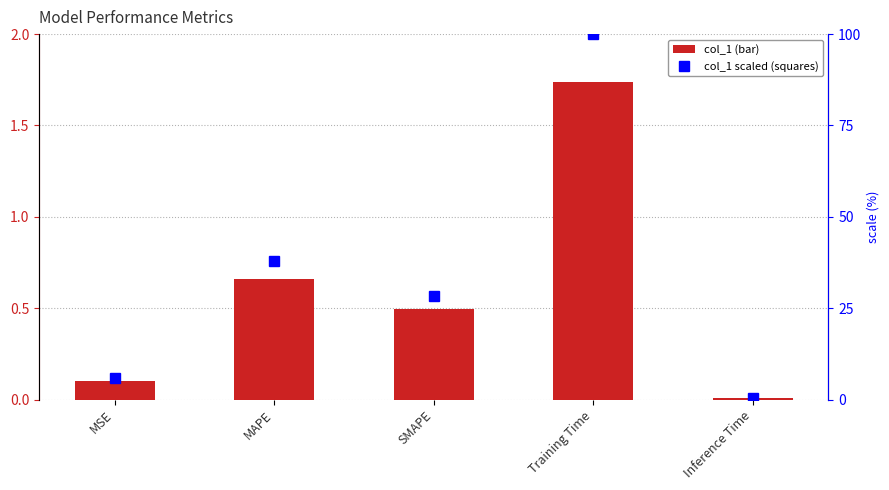

What is the maximum value for scaled col_1?

100.0